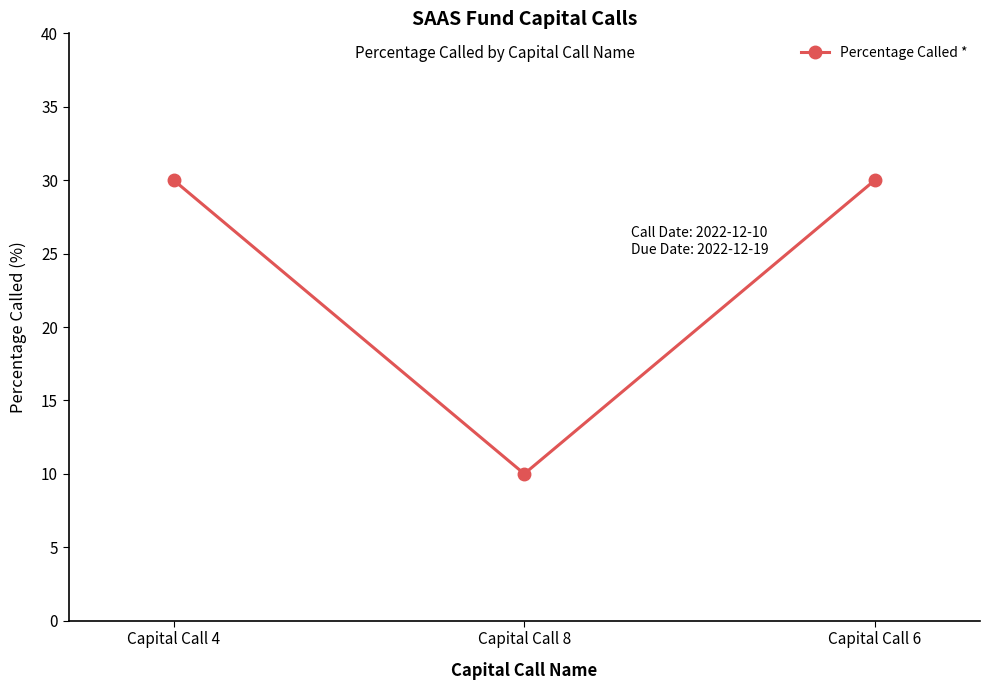

The chart shows a value of 14 at Capital Call 4. True or false?

False